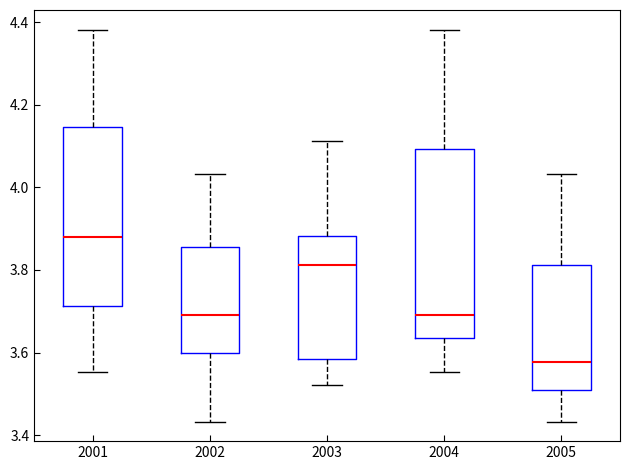

Comparing the boxes themselves (not the whiskers), which one is the tallest?

2004